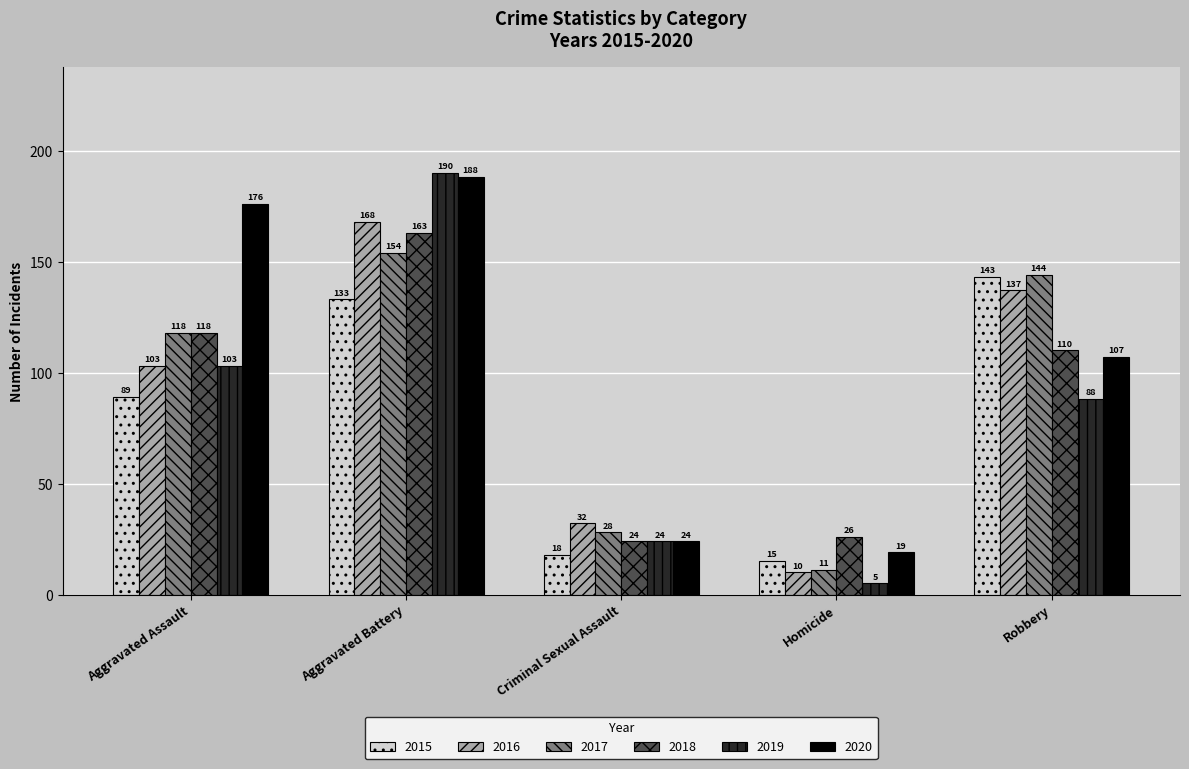

What is the maximum value shown in the chart?

190